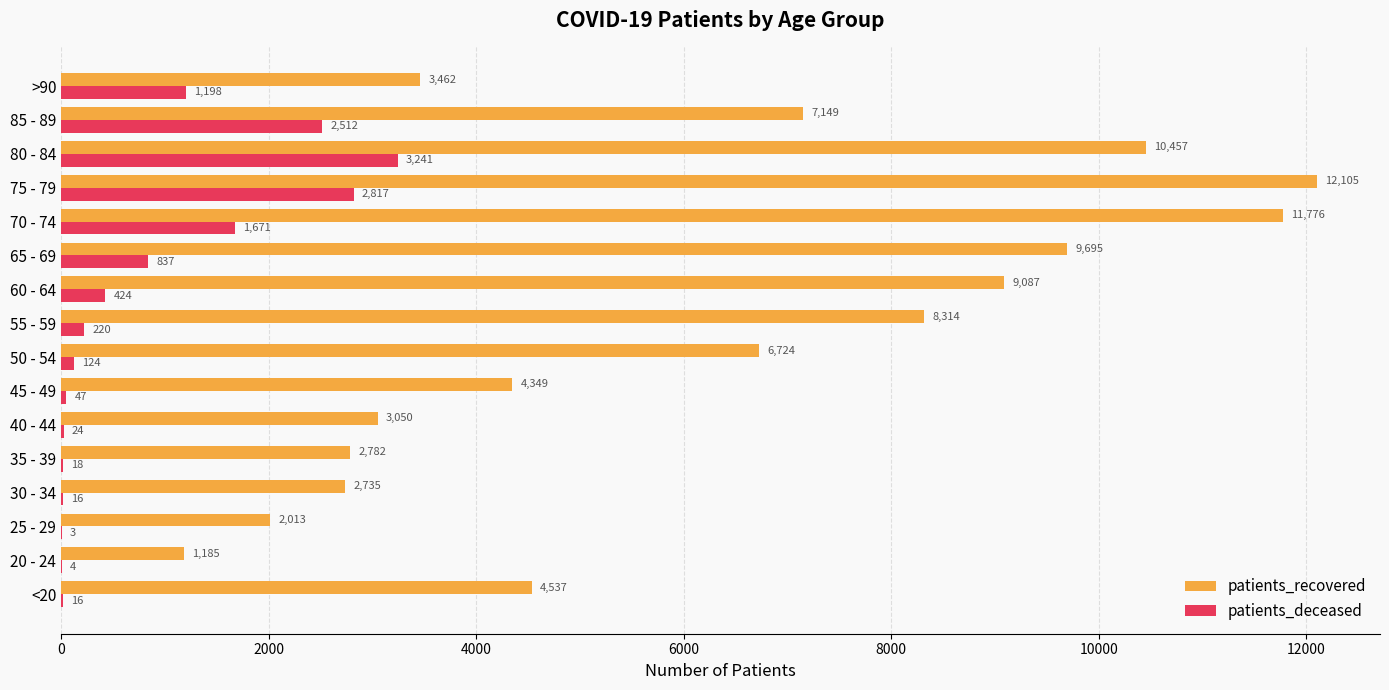

What is the average value of the patients_recovered series?

6214